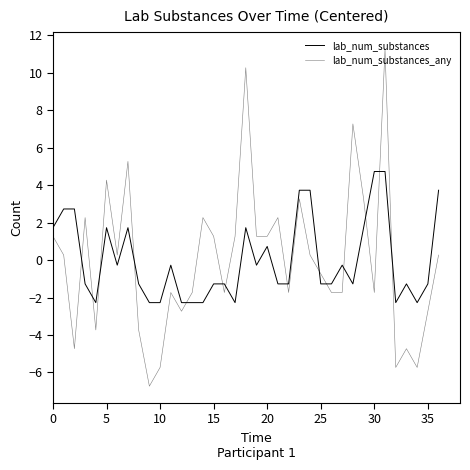

How many lines are shown in the chart?

2